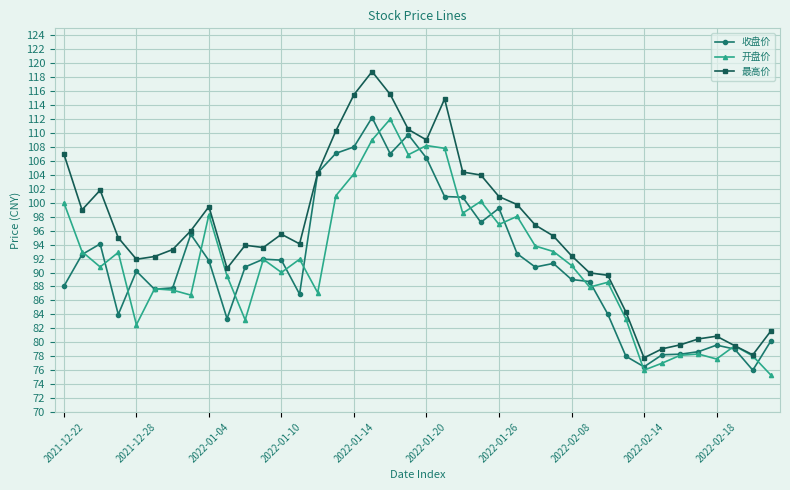

What is the highest value of the 最高价 series?

118.8